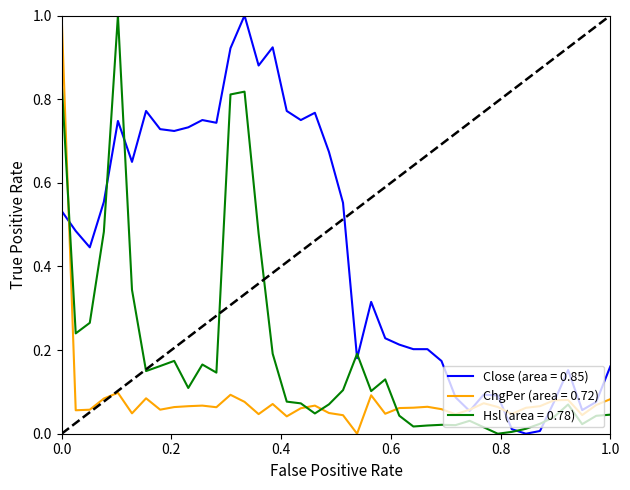

What are all the series names shown in the legend?

Close (area = 0.85), ChgPer (area = 0.72), Hsl (area = 0.78)